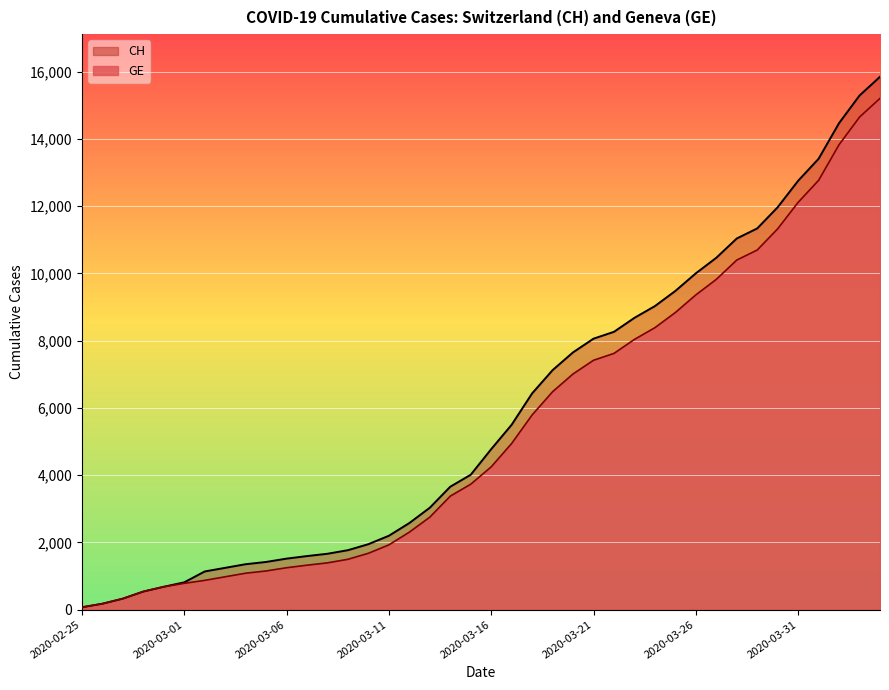

Where is GE nearest to the value 7640?

2020-03-22